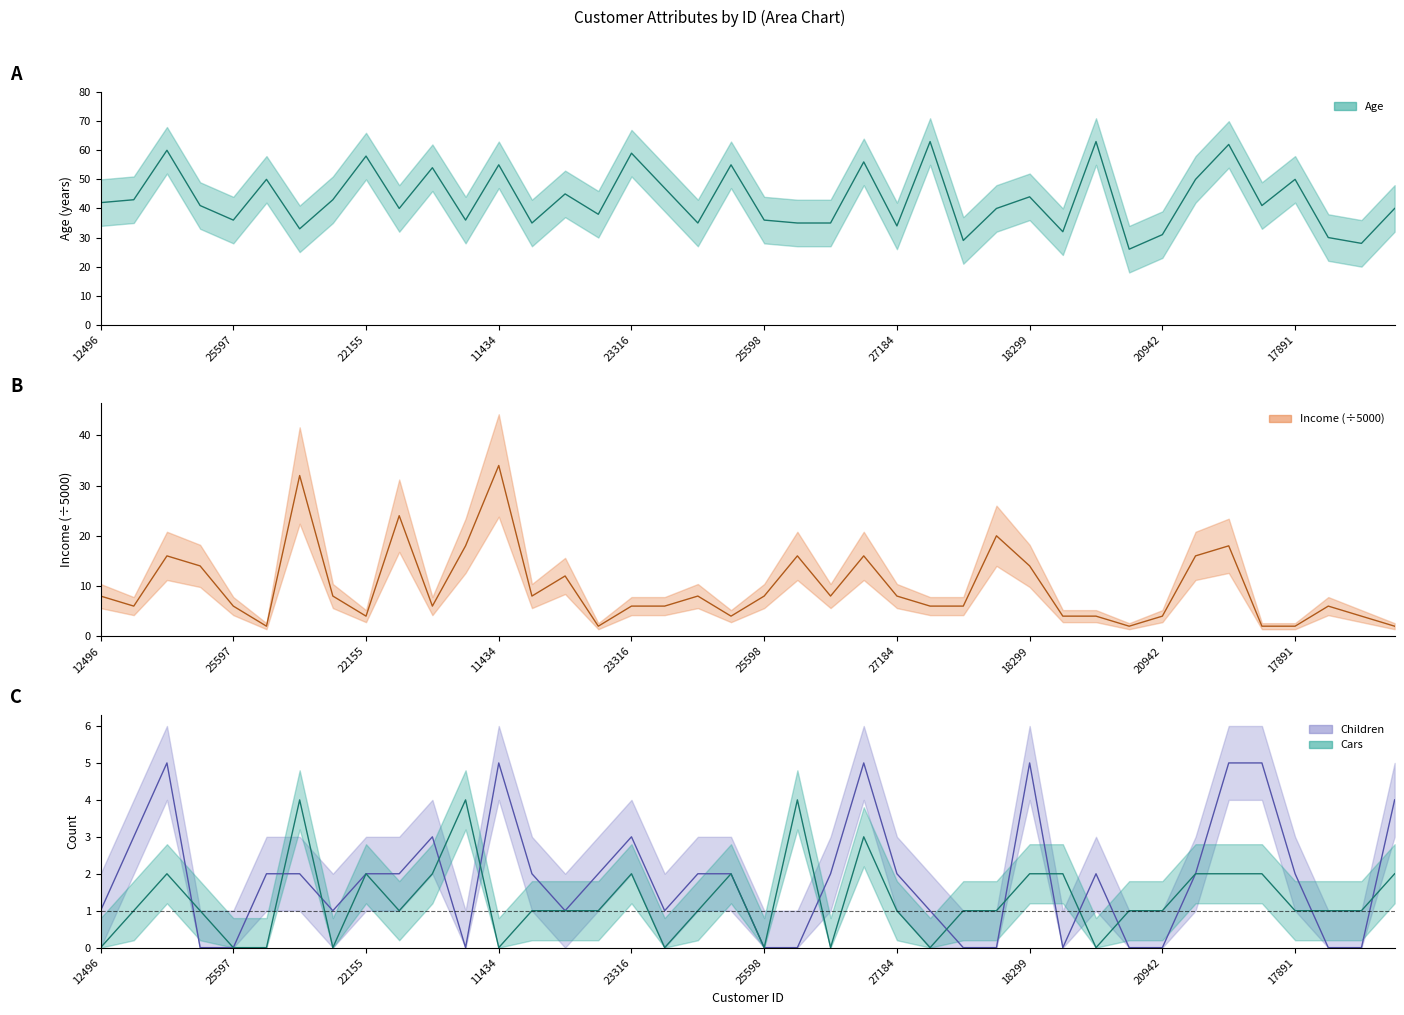

At which category is the sum across all series the highest?

11434